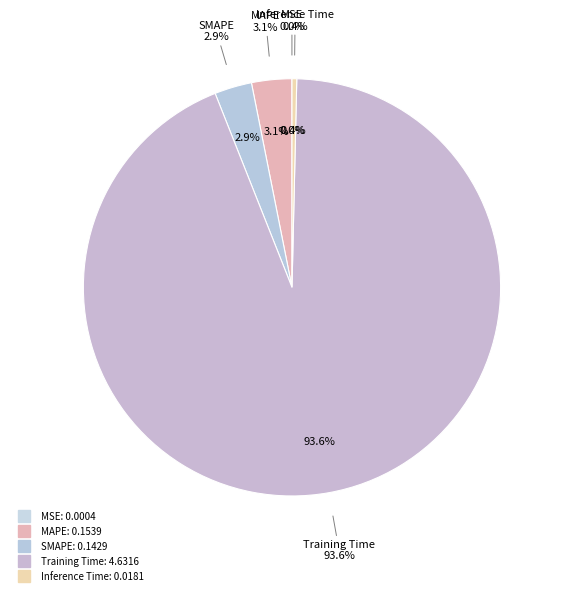

To the nearest percent, what is the difference between the Training Time and MSE slice percentages?

94%